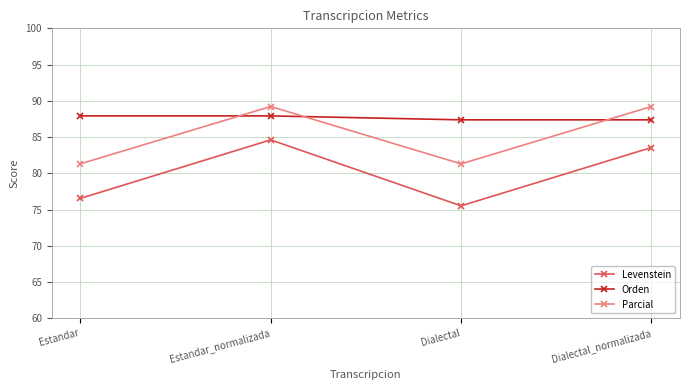

What is the highest value of the Parcial series?

89.2